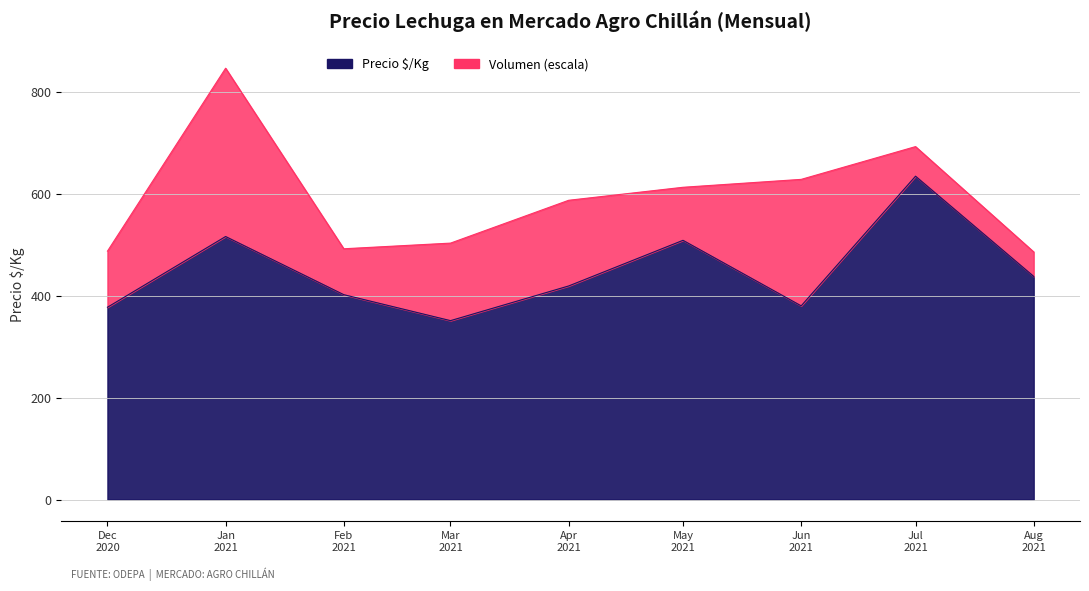

What are all the series names shown in the legend?

Precio minimo, Precio maximo